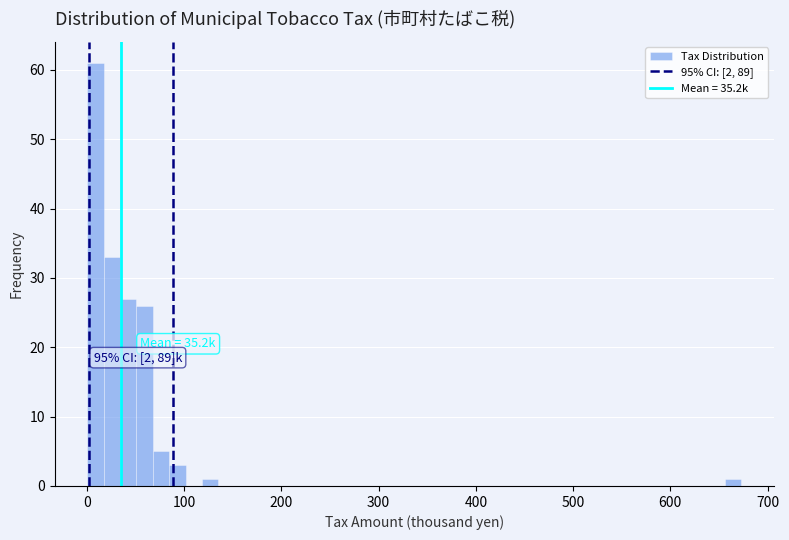

Read against the x-axis, roughly where is the centre of the tallest bar?

10